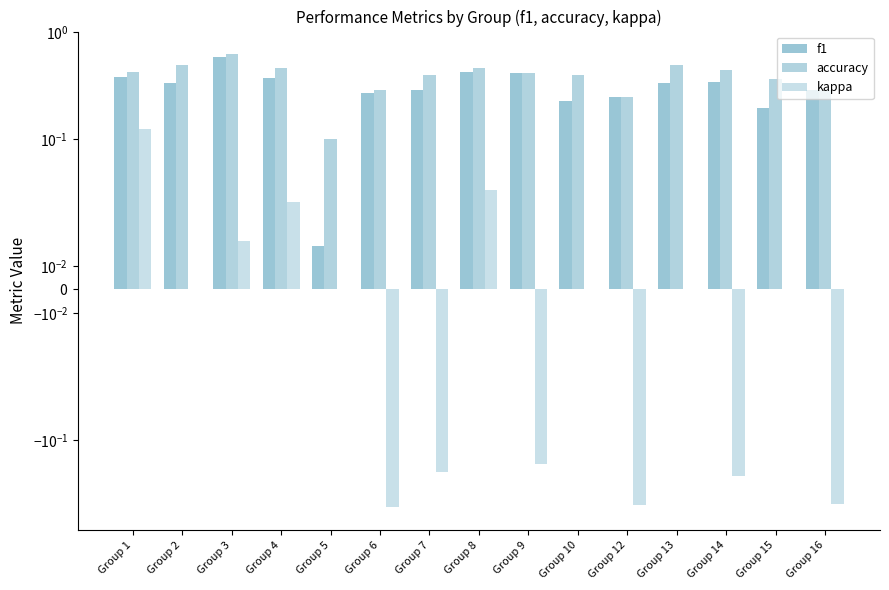

What is the value of the accuracy bar at the 2nd from the left?

0.5